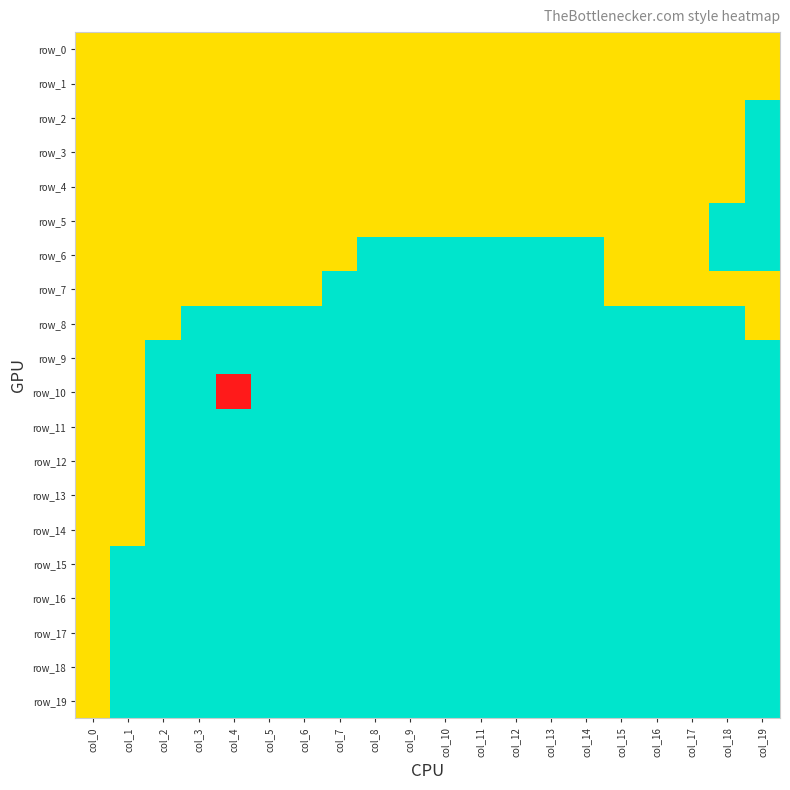

True or false: row_9 has a value of 0 at col_5.

False